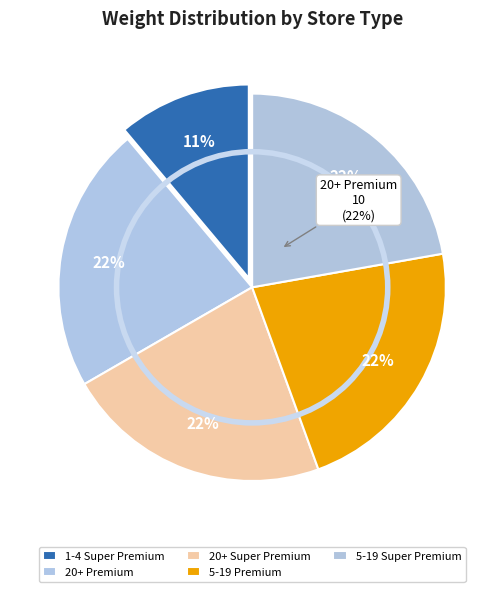

Is there a majority slice in this chart?

No